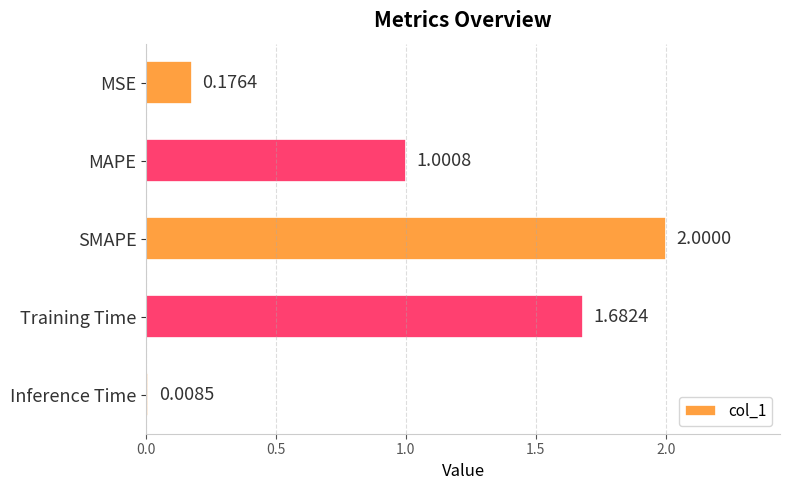

Count the number of values greater than 1.

3